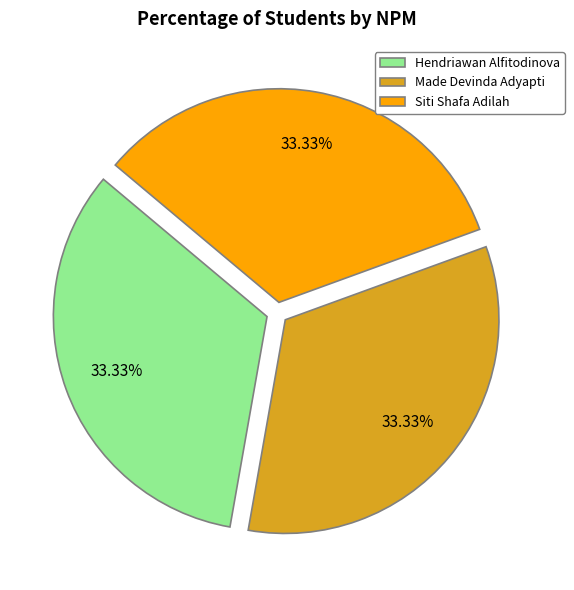

What is the ratio of the value at Siti Shafa Adilah to the value at Made Devinda Adyapti?

1.0